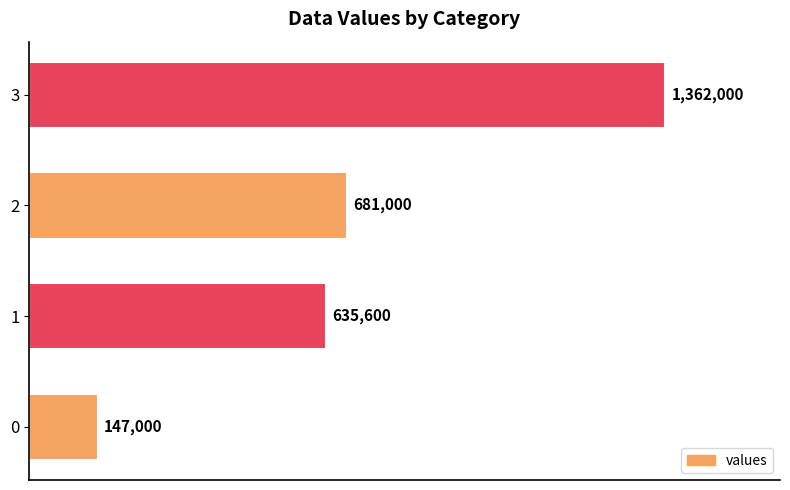

Are the bars horizontal?

Yes